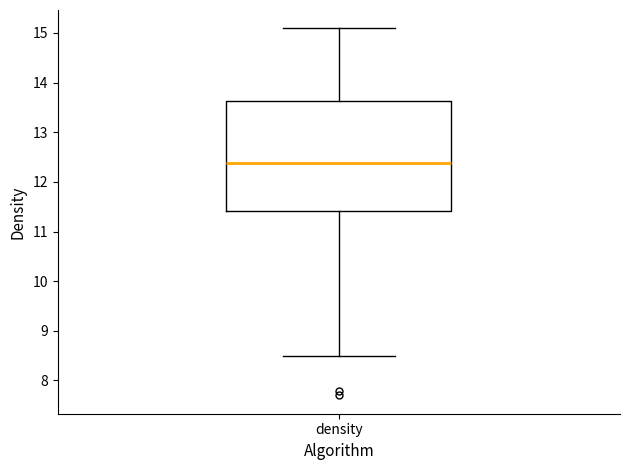

Where is the lower edge of the box for density on the y-axis? The values are not printed on the chart, so give them approximately, as read against the axis.

11.4